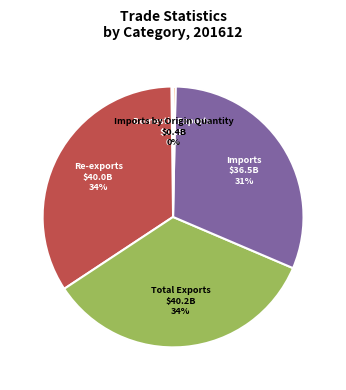

Does any single category account for the majority?

No